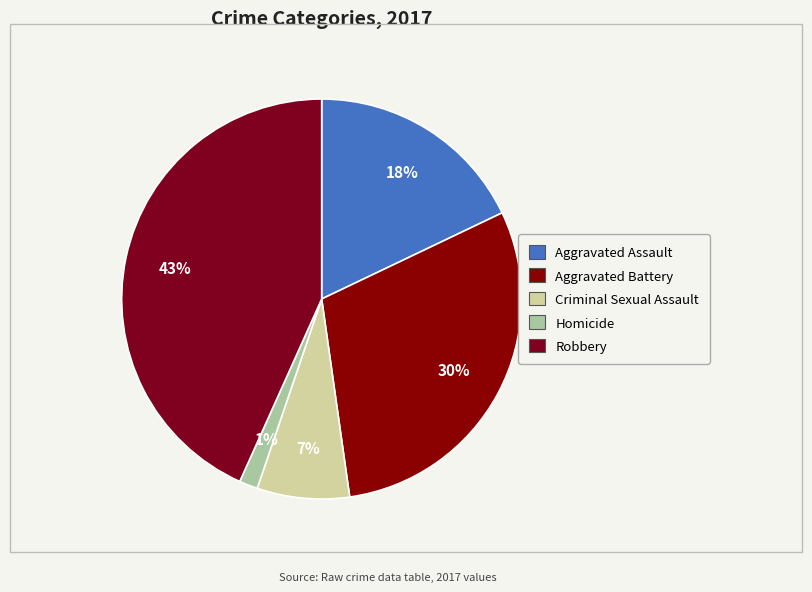

Does Aggravated Assault represent more than half of the total?

No